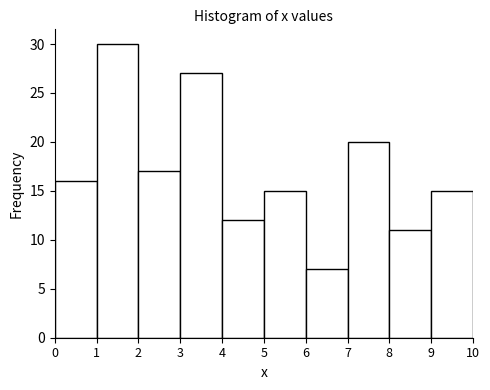

Reading left to right, list every bar in this chart as the range it spans on the x-axis followed by its height. The values are not printed on the chart, so give them approximately, as read against the axis.

0 to 1: 16
1 to 2: 30
2 to 3: 17
3 to 4: 27
4 to 5: 12
5 to 6: 15
6 to 7: 7
7 to 8: 20
8 to 9: 11
9 to 10: 15